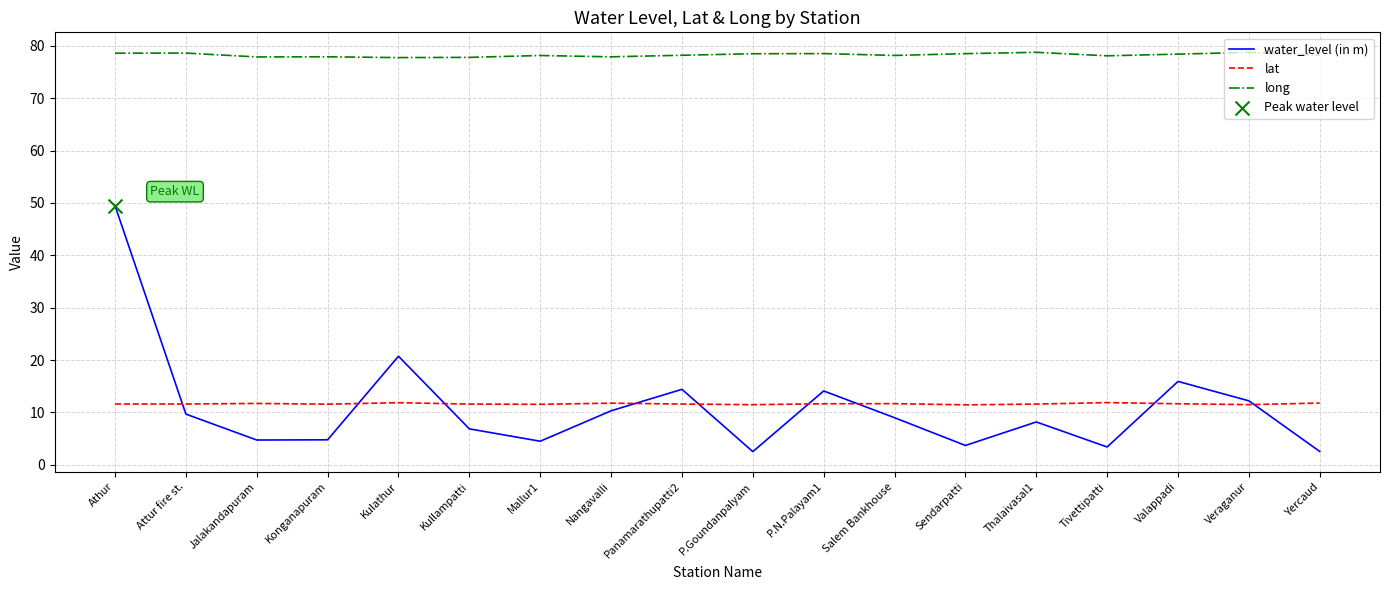

What is the total value across all series at Kullampatti?

96.2